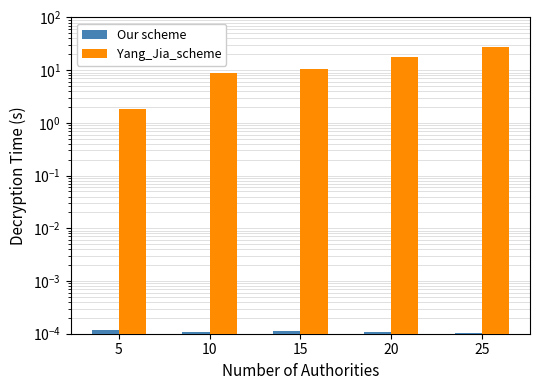

Are the bars grouped side by side (vs. stacked)?

Yes